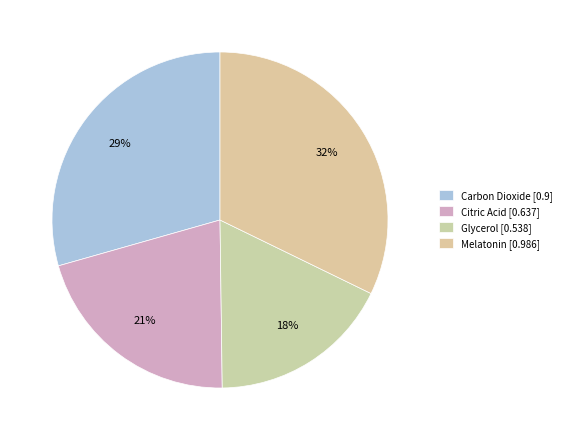

Count the number of slices in the pie.

4